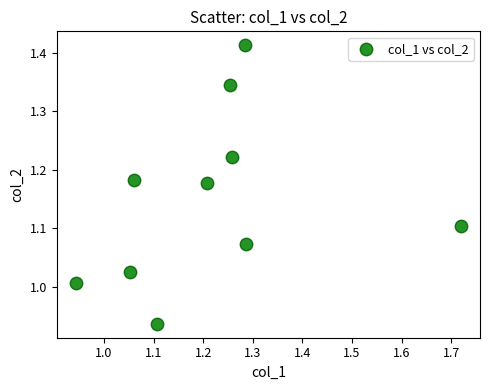

What is the range of Y values (max minus min)?

0.5